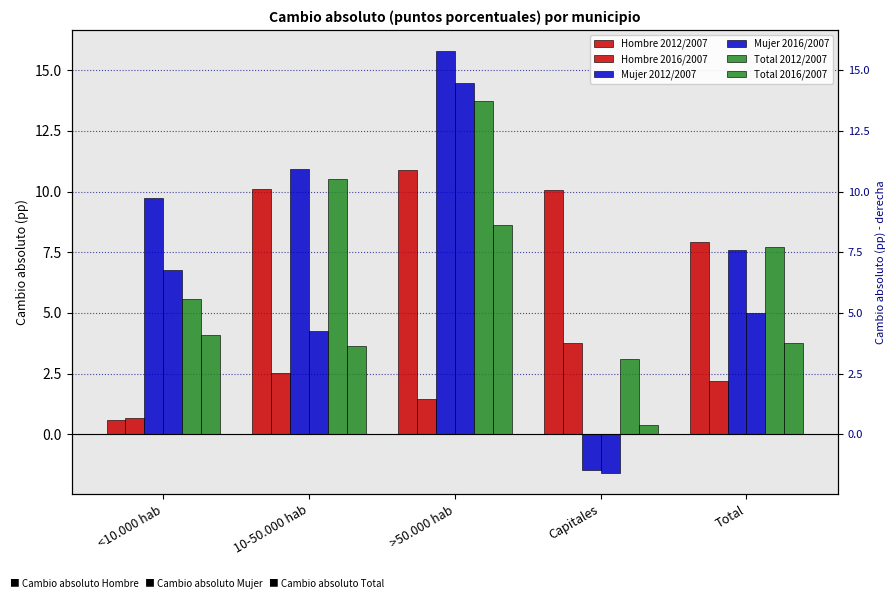

What is the label of the 2nd bar from the right?

Capitales